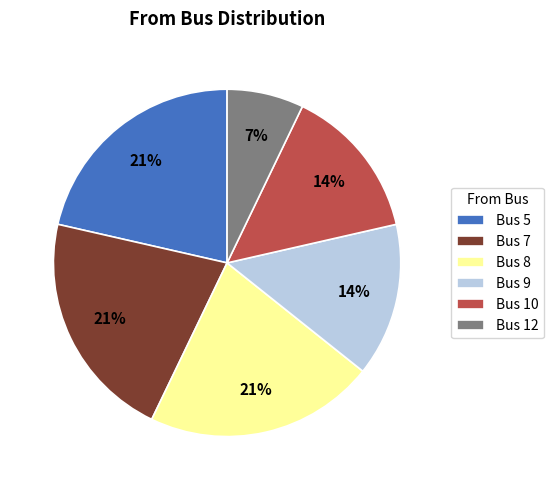

What is the ratio of the value at Bus 12 to the value at Bus 5?

0.3